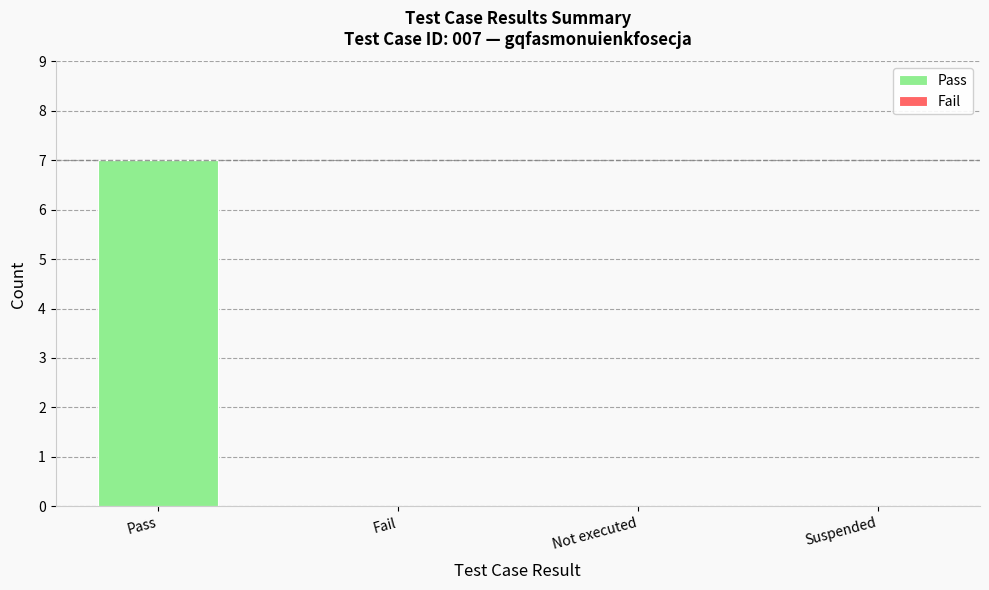

Is it true that the value at Fail is 3?

False